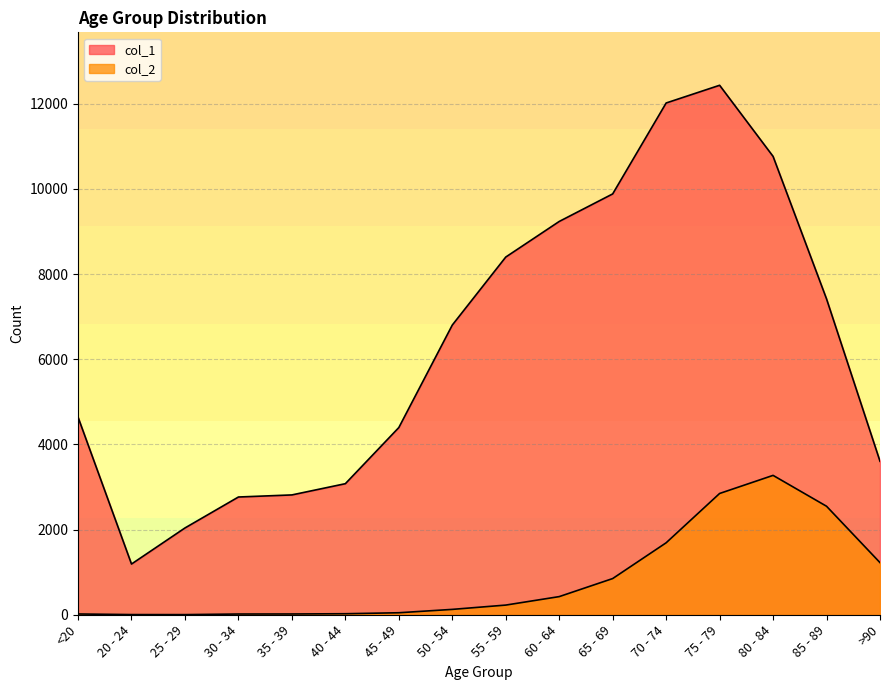

Which label corresponds to the largest value in the chart?

75 - 79